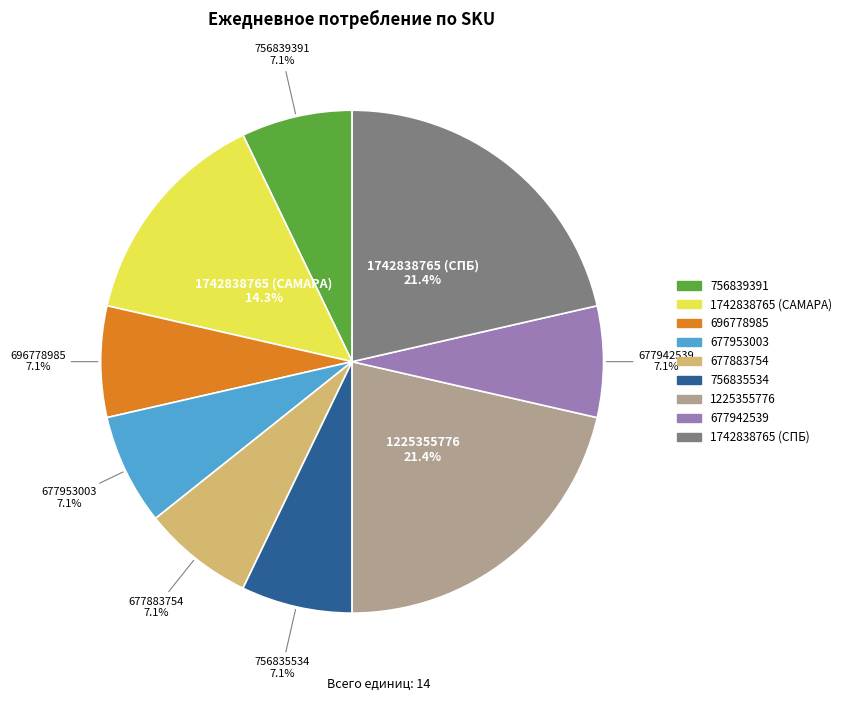

Approximately how many times larger is the value at 756839391 compared to 1742838765 (САМАРА)?

0.5